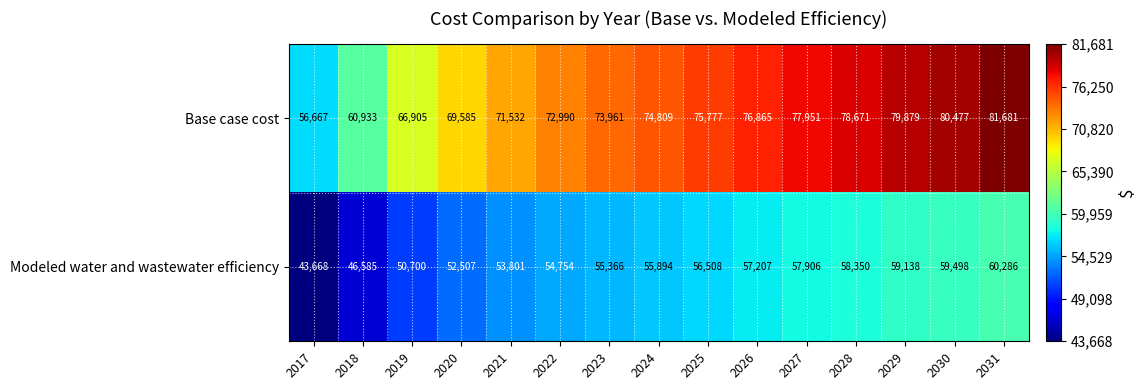

At 2022, list the series in order from smallest to largest.

Modeled water and wastewater efficiency, Base case cost